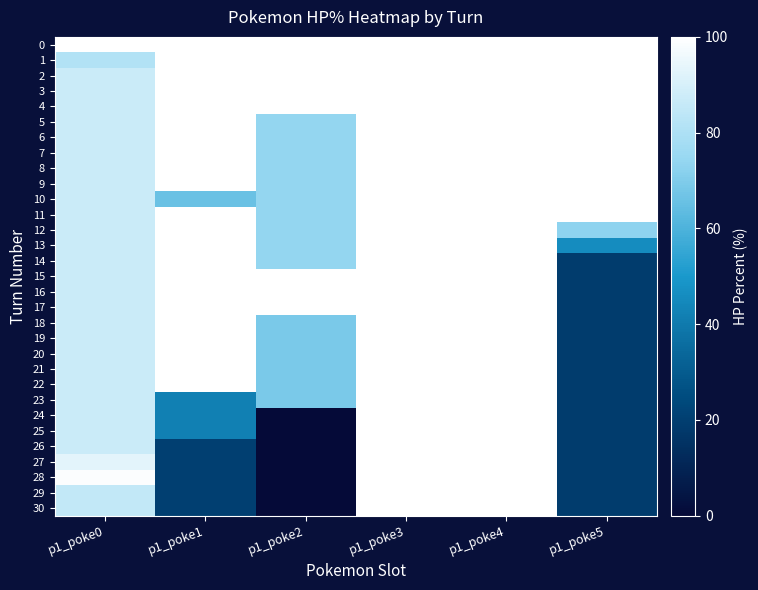

Which category has the lowest value across all series?

p1_poke2